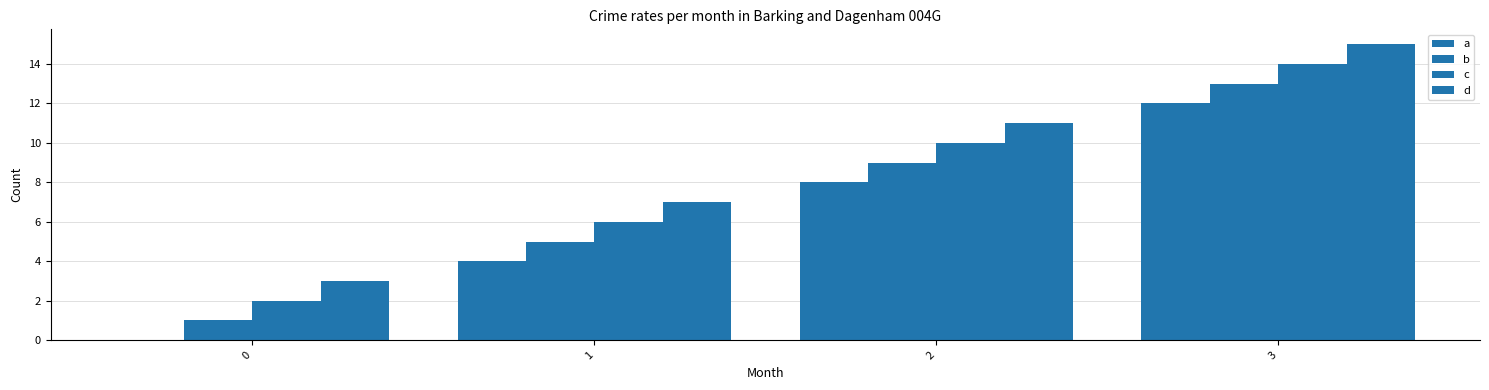

Are the bars grouped side by side (vs. stacked)?

Yes